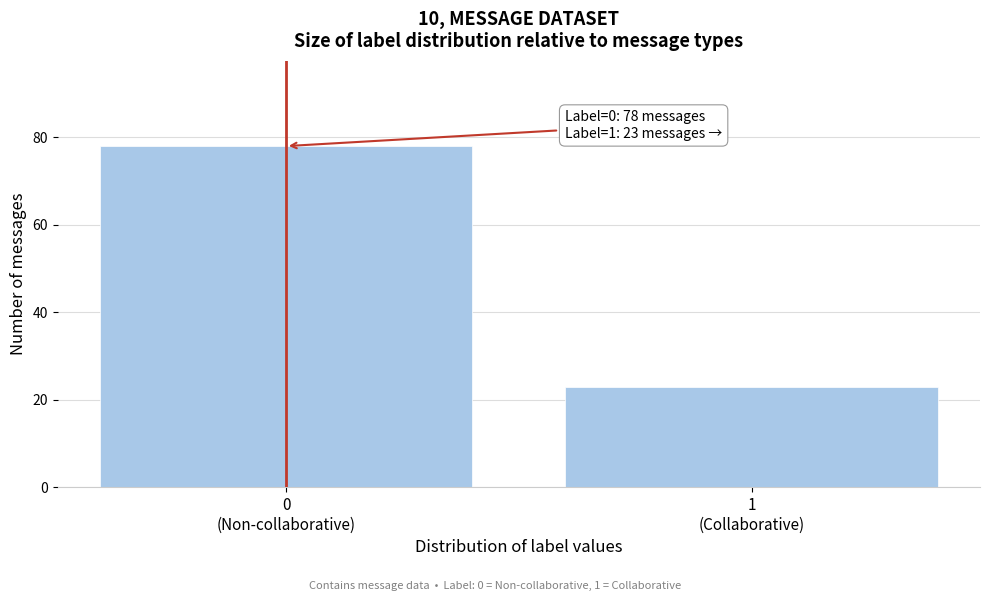

Reading right to left, list all the values displayed in this chart.

23	78